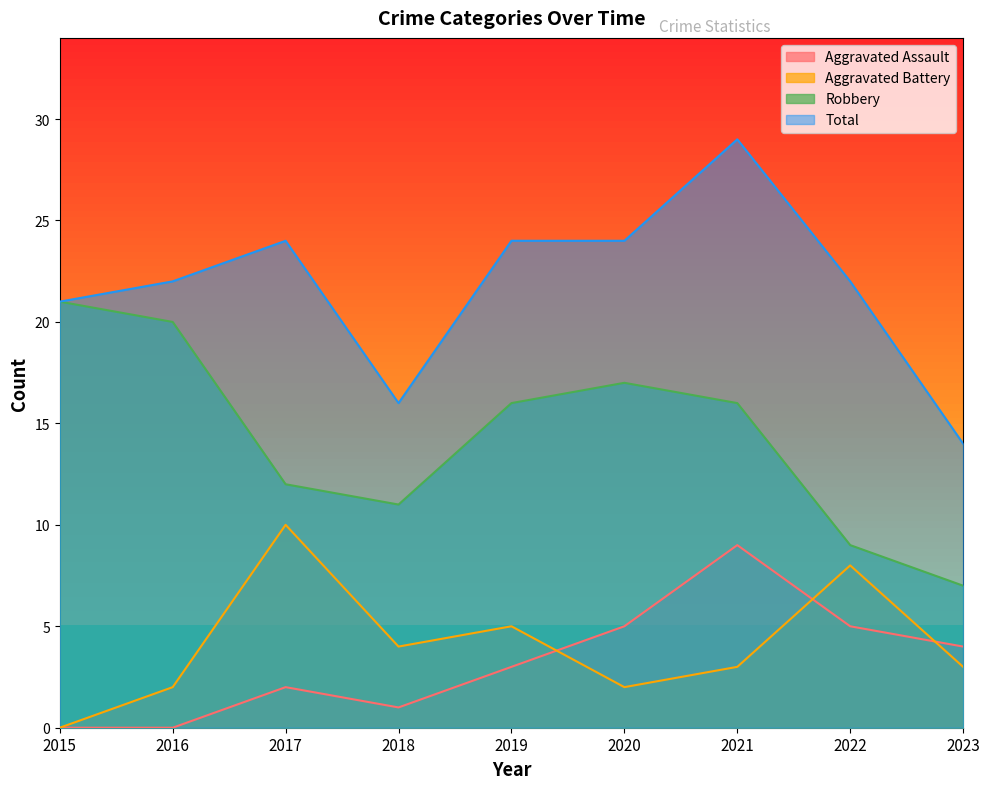

How many values in the Robbery series are below 16?

4